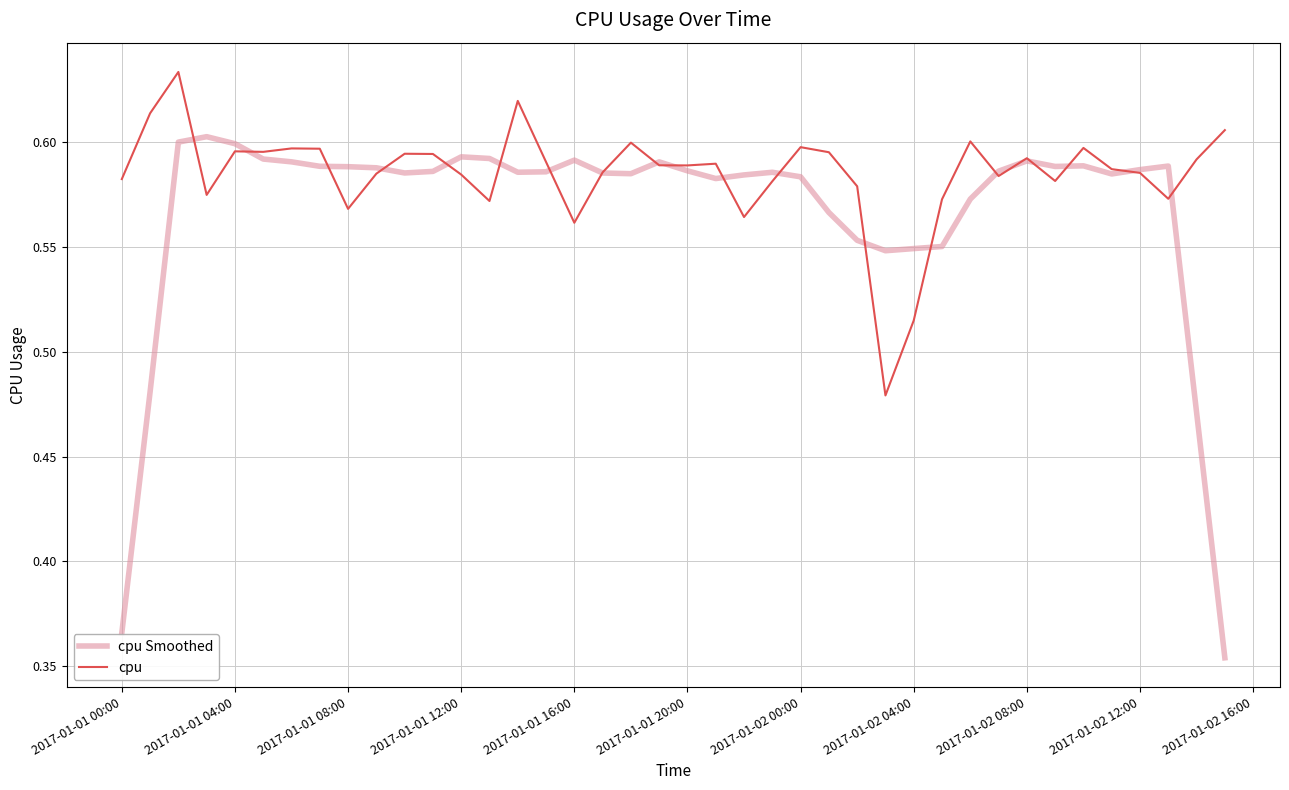

Rank the series by their maximum value, from highest to lowest.

cpu, cpu Smoothed